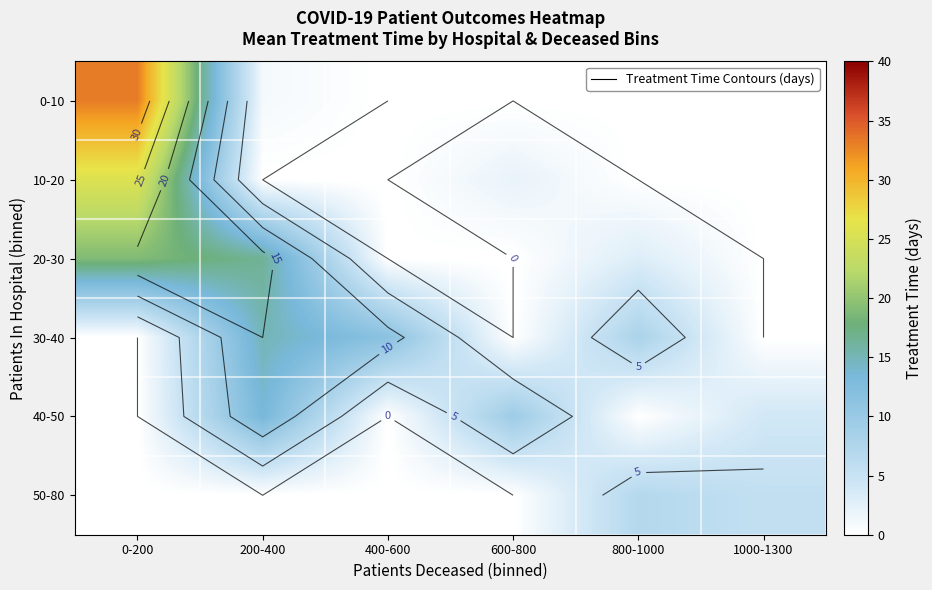

What is the spread (max minus min) of values at 600-800?

9.5